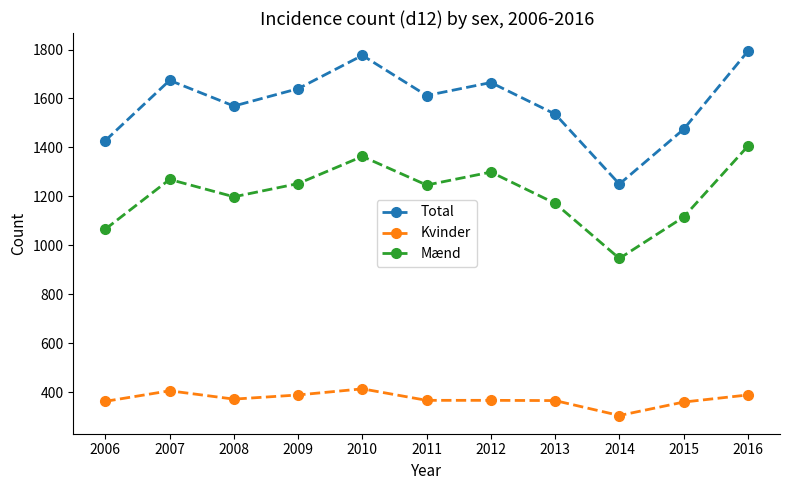

What is the smallest value displayed?

304